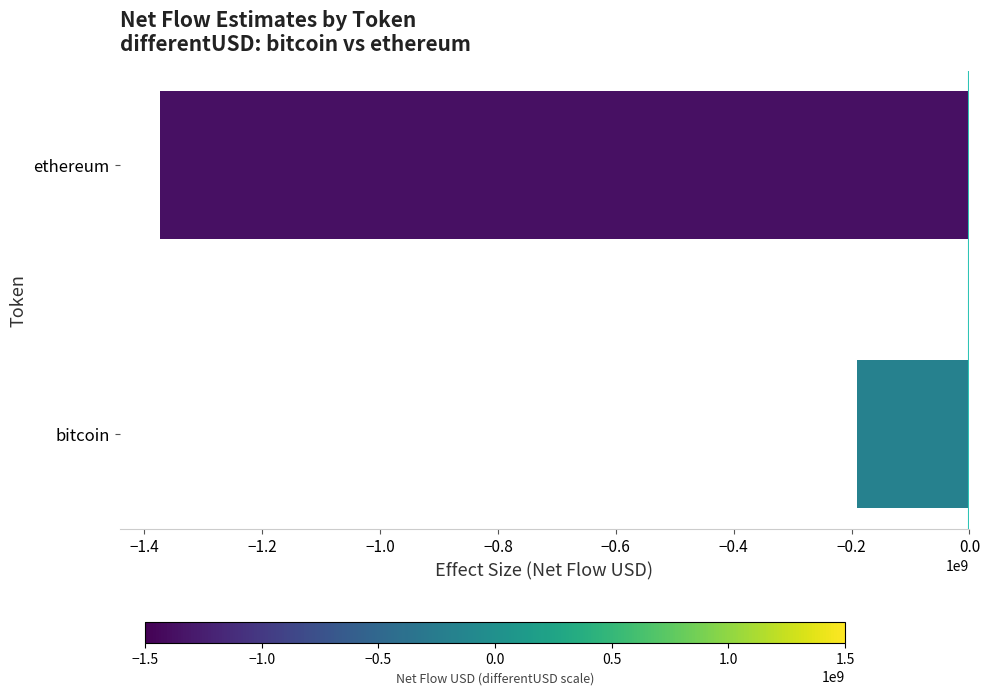

Between bitcoin and ethereum, which is larger?

bitcoin